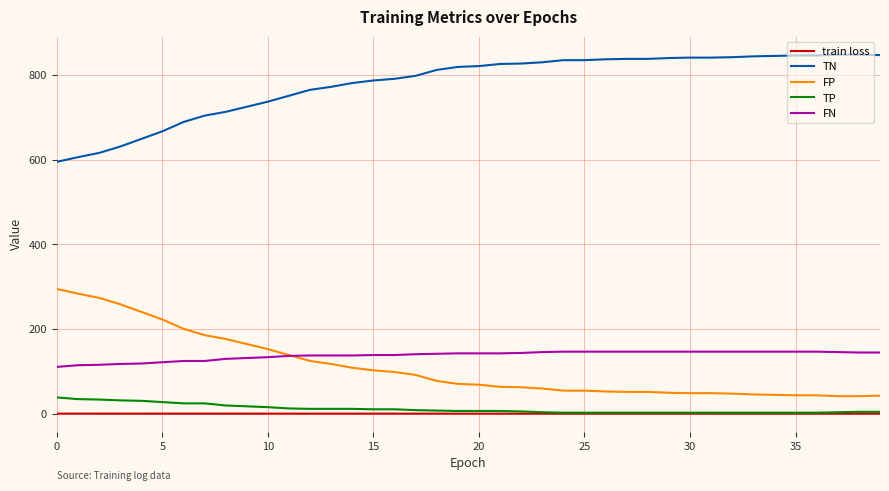

Which series has the largest total across all categories?

TN